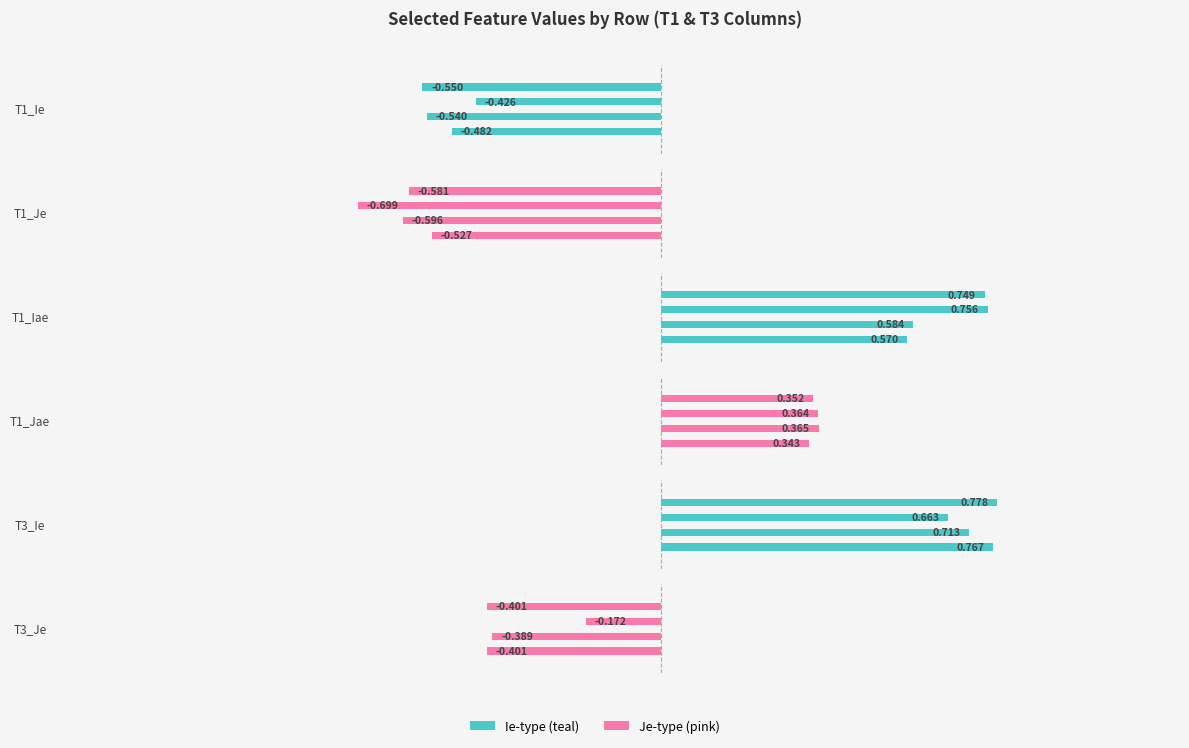

What is the lowest value of the T3_Ie series?

0.7